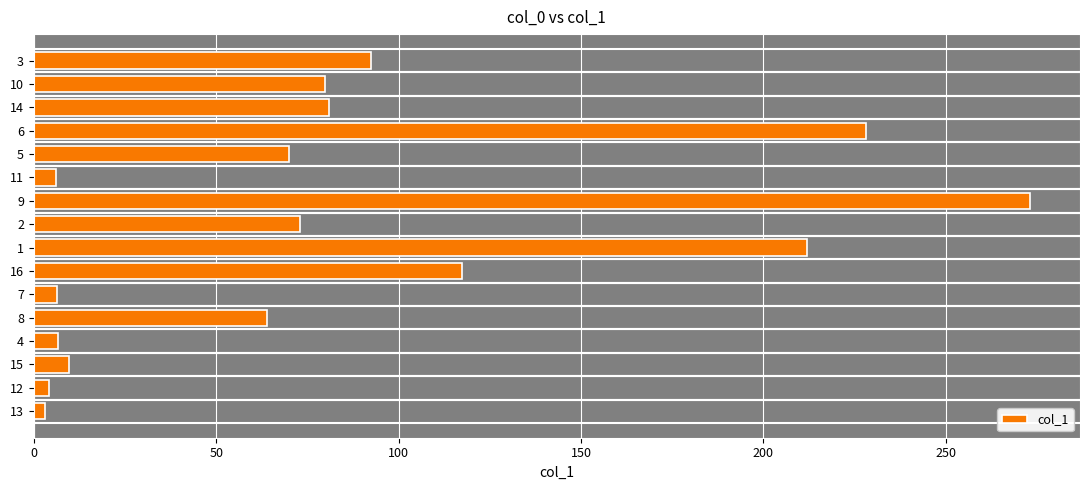

Approximately how many times larger is the value at 8 compared to 14?

0.8